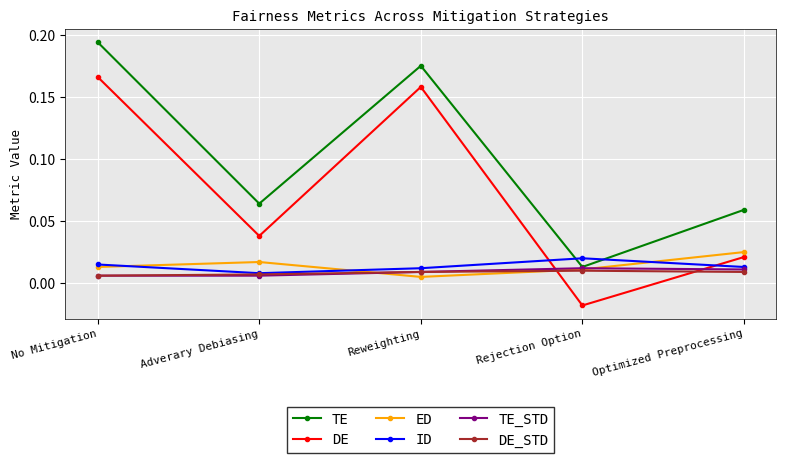

Where is the first local maximum for TE_STD?

Rejection Option